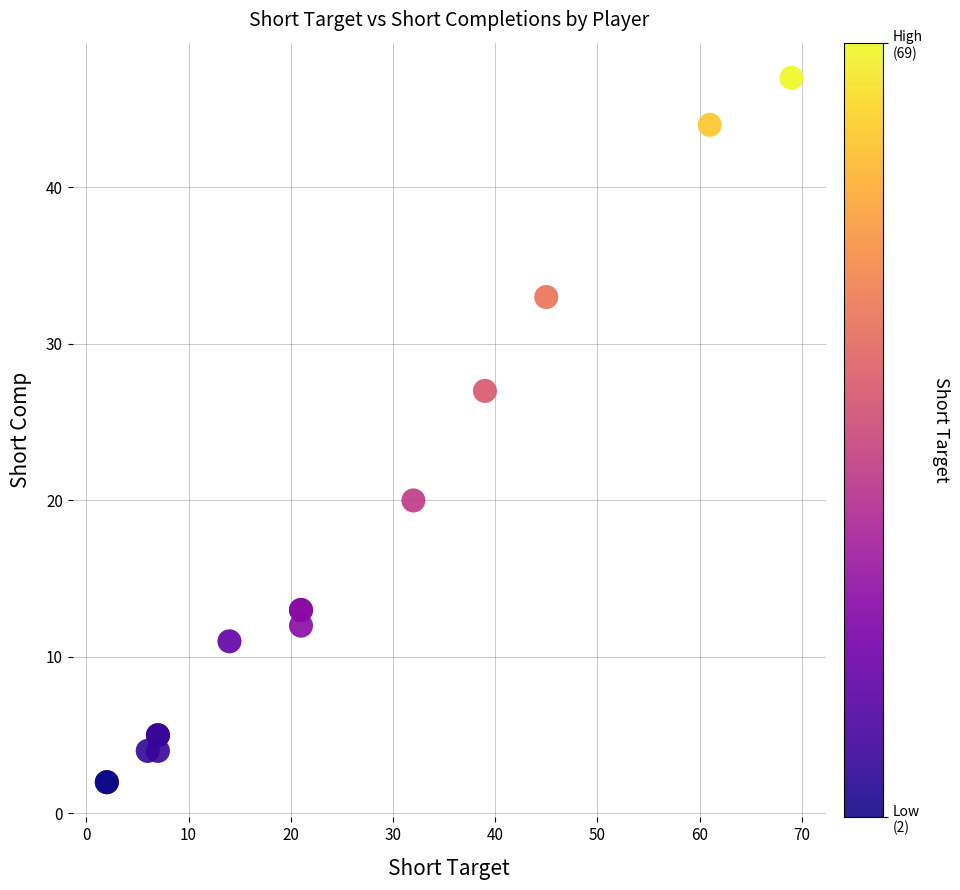

What Y value in the scatter plot is closest to 24?

27